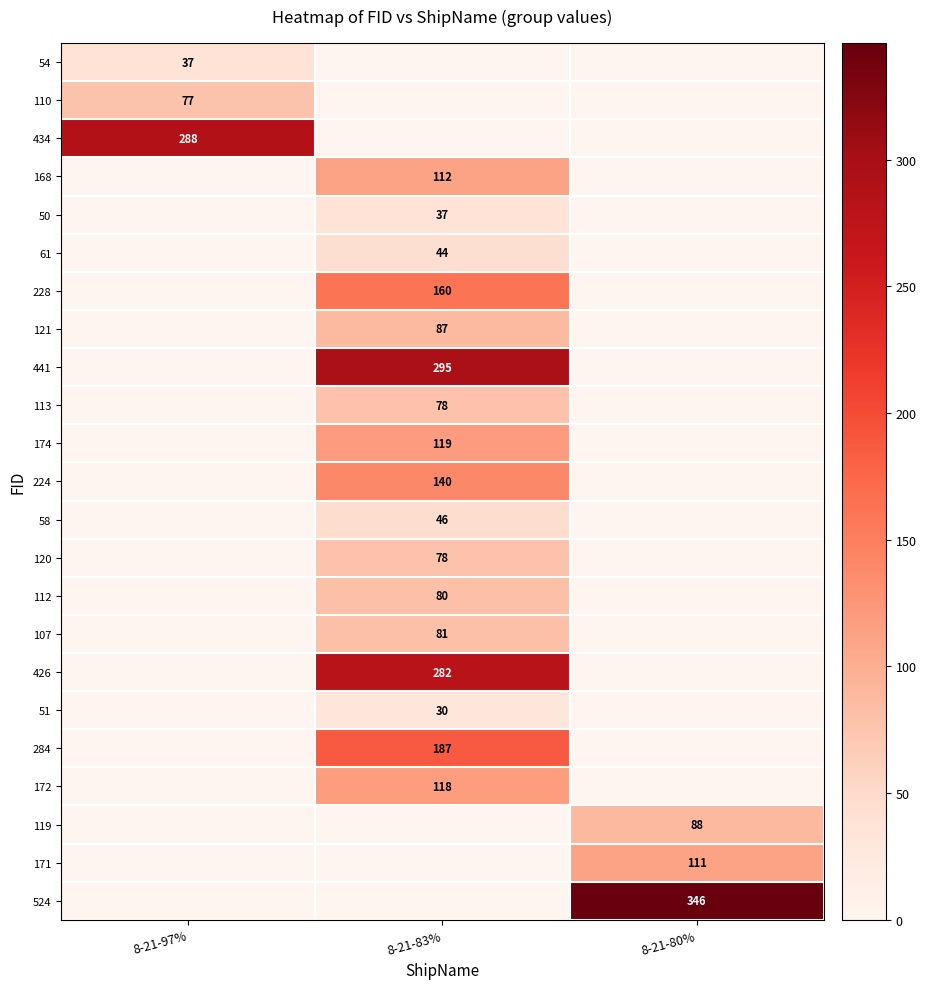

The value of 224 at 8-21-83% is 140. True or false?

True